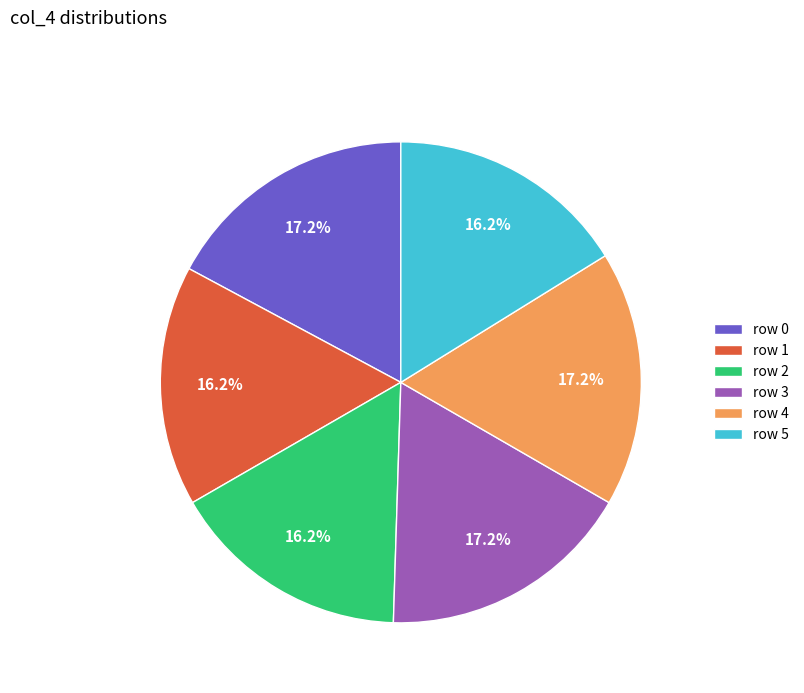

How many segments does this pie chart have?

6